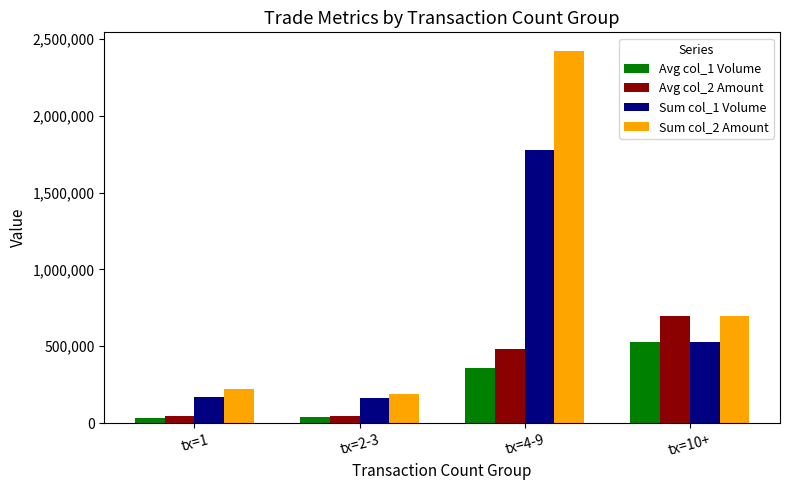

What is the value of the Sum col_2 Amount bar at the 4th from the left?

697280